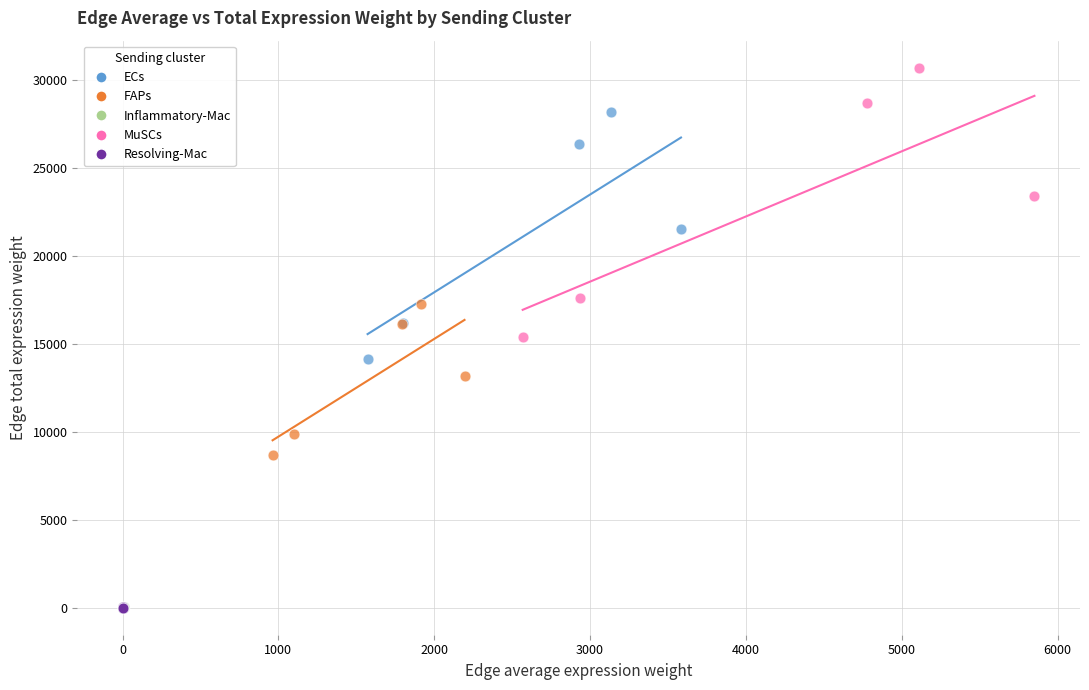

What are all the series names shown in the legend?

ECs, FAPs, Inflammatory-Mac, MuSCs, Resolving-Mac